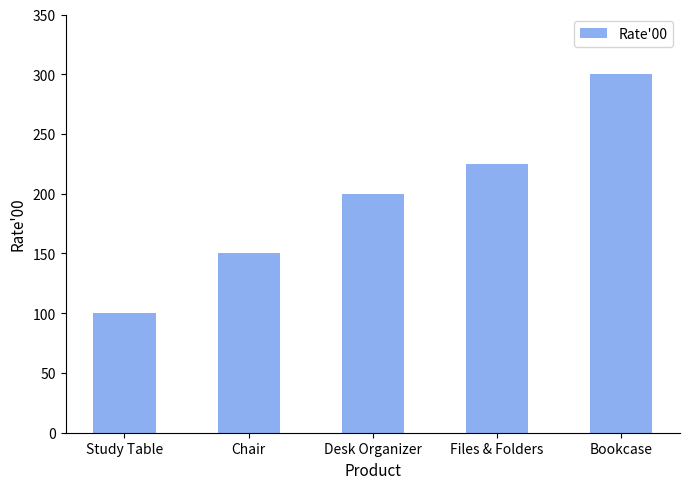

Which label corresponds to the largest value in the chart?

Bookcase